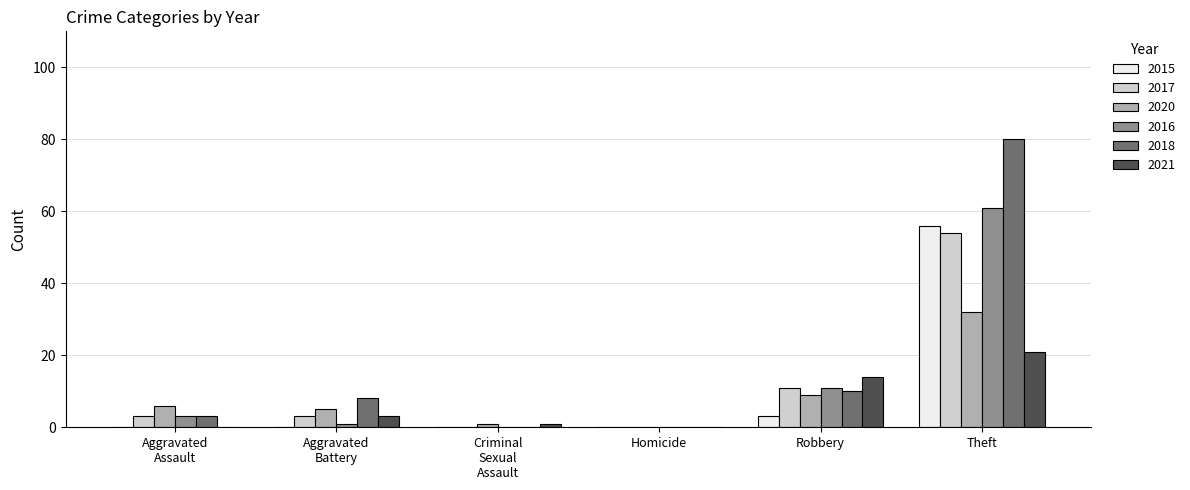

What are all the series names shown in the legend?

2015, 2017, 2020, 2016, 2018, 2021